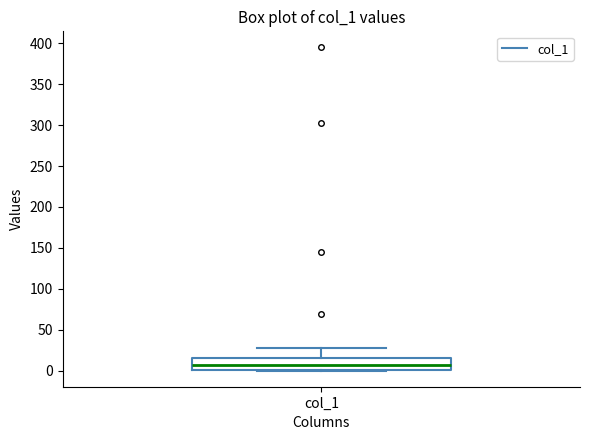

Where does the median line of the box for col_1 sit on the y-axis? The values are not printed on the chart, so give them approximately, as read against the axis.

5